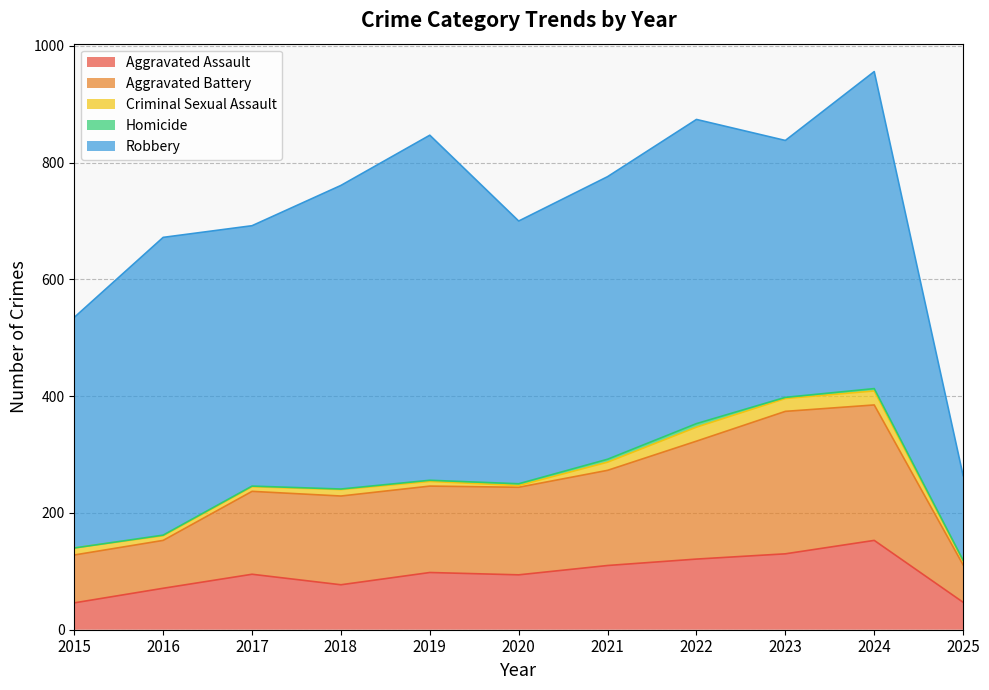

What is the approximate value of Criminal Sexual Assault at 2017?

8